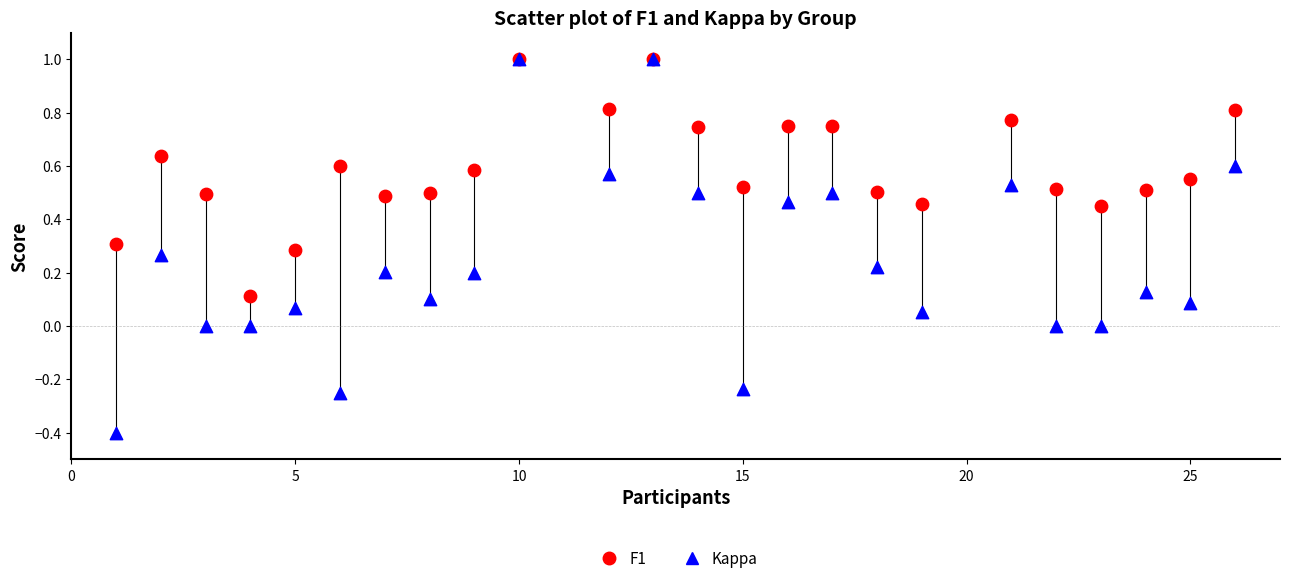

What are all the series names shown in the legend?

F1, Kappa